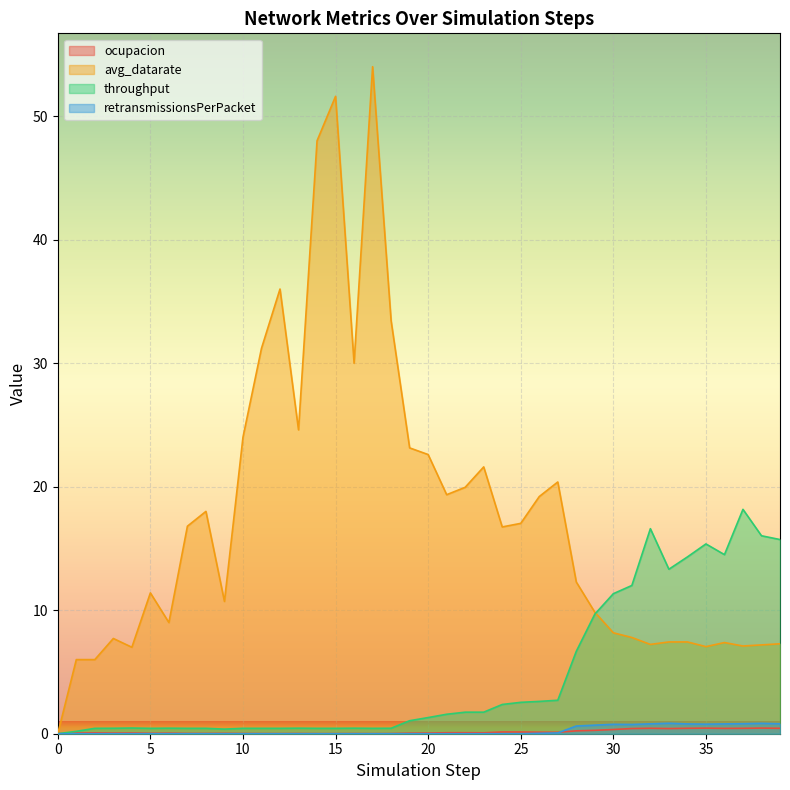

Reading left to right, transcribe all the data shown in this chart.

ocupacion: 0=0.0	1=0.1	2=0.1	3=0.1	4=0.1	5=0.0	6=0.0	7=0.0	8=0.0	9=0.0	10=0.0	11=0.0	12=0.0	13=0.0	14=0.0	15=0.0	16=0.0	17=0.0	18=0.0	19=0.0	20=0.1	21=0.1	22=0.1	23=0.1	24=0.1	25=0.1	26=0.1	27=0.1	28=0.2	29=0.3	30=0.3	31=0.4	32=0.4	33=0.4	34=0.4	35=0.5	36=0.4	37=0.4	38=0.5	39=0.4
avg_datarate: 0=0.0	1=6.0	2=6.0	3=7.7	4=7.0	5=11.4	6=9.0	7=16.8	8=18.0	9=10.7	10=24.0	11=31.2	12=36.0	13=24.6	14=48.0	15=51.6	16=30.0	17=54.0	18=33.4	19=23.1	20=22.6	21=19.4	22=19.9	23=21.6	24=16.7	25=17.0	26=19.2	27=20.4	28=12.3	29=9.8	30=8.2	31=7.8	32=7.2	33=7.4	34=7.4	35=7.0	36=7.4	37=7.1	38=7.2	39=7.3
throughput: 0=0.0	1=0.2	2=0.4	3=0.4	4=0.5	5=0.4	6=0.4	7=0.4	8=0.4	9=0.4	10=0.4	11=0.4	12=0.4	13=0.4	14=0.4	15=0.4	16=0.4	17=0.4	18=0.4	19=1.1	20=1.3	21=1.6	22=1.7	23=1.7	24=2.4	25=2.5	26=2.6	27=2.7	28=6.7	29=9.7	30=11.3	31=12.0	32=16.6	33=13.3	34=14.3	35=15.4	36=14.5	37=18.2	38=16.0	39=15.7
retransmissionsPerPacket: 0=0.0	1=0.0	2=0.0	3=0.0	4=0.0	5=0.0	6=0.0	7=0.0	8=0.0	9=0.0	10=0.0	11=0.0	12=0.0	13=0.0	14=0.0	15=0.0	16=0.0	17=0.0	18=0.0	19=0.0	20=0.0	21=0.0	22=0.0	23=0.0	24=0.0	25=0.0	26=0.0	27=0.1	28=0.6	29=0.7	30=0.8	31=0.8	32=0.8	33=0.8	34=0.8	35=0.8	36=0.8	37=0.8	38=0.8	39=0.8